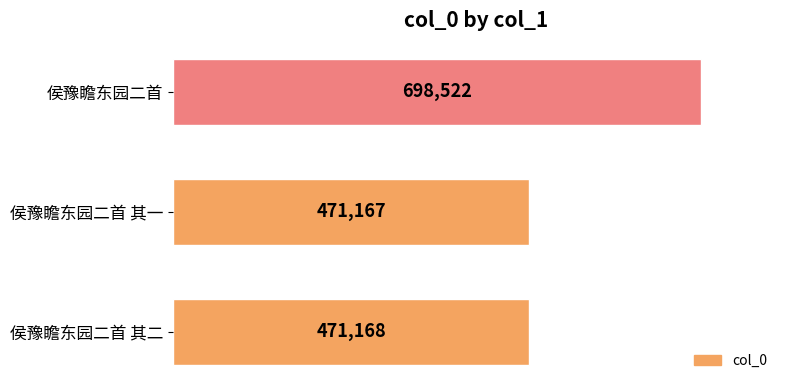

The value at 侯豫瞻东园二首 其一 is 471167. True or false?

True